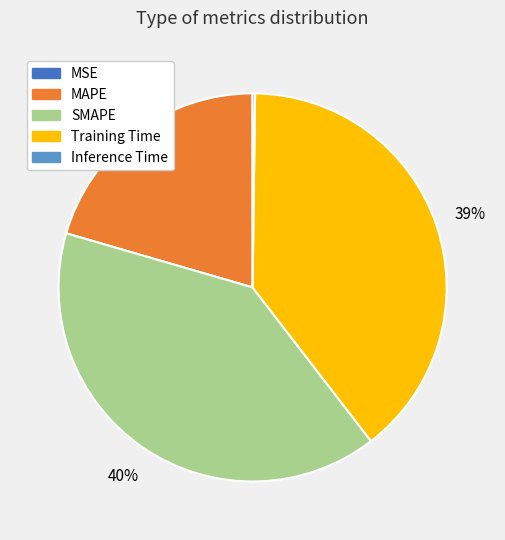

Do SMAPE and Training Time together represent more than half of the pie?

Yes